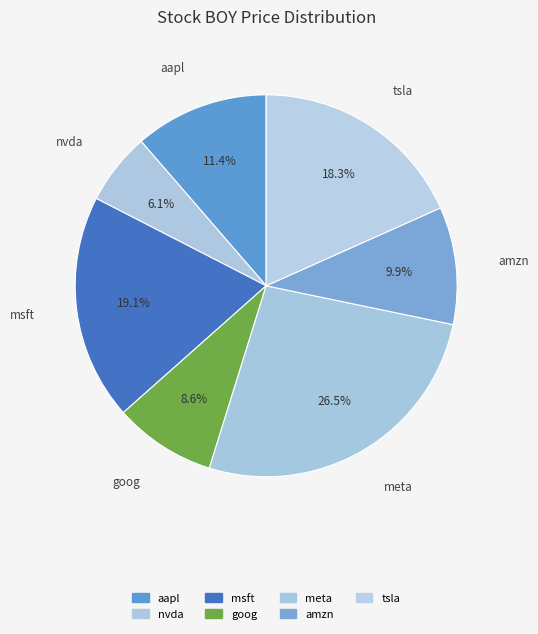

Rank the categories by value from lowest to highest.

nvda, goog, amzn, aapl, tsla, msft, meta